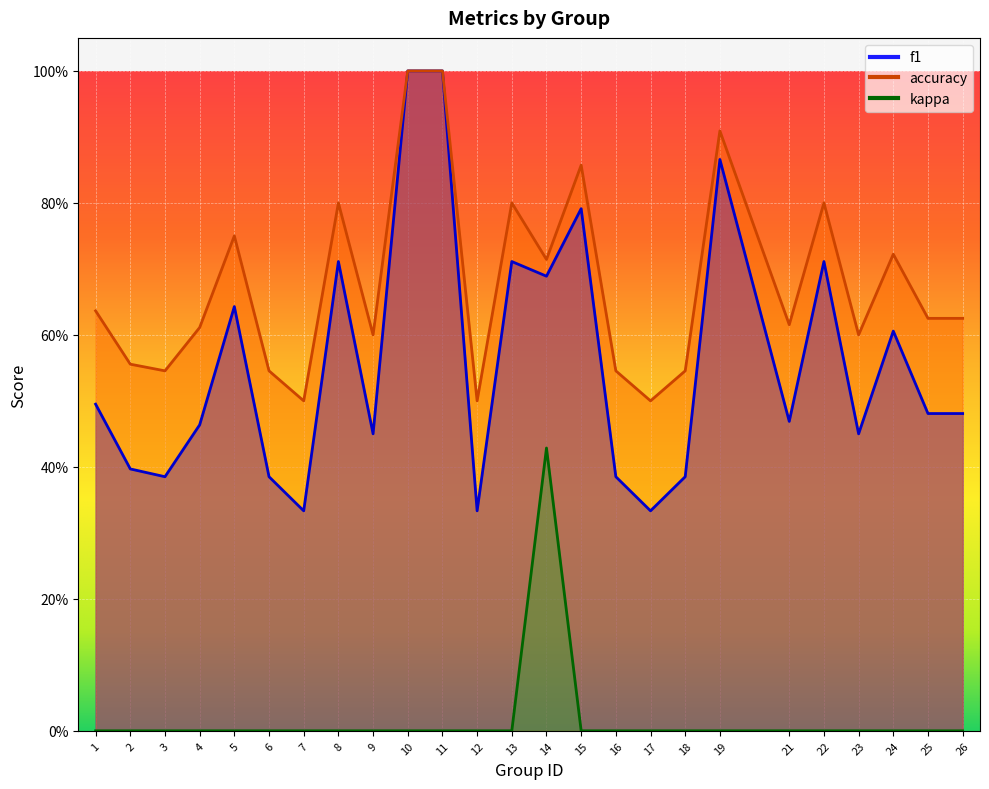

What is the difference between the second highest and second lowest values in the accuracy series?

0.5